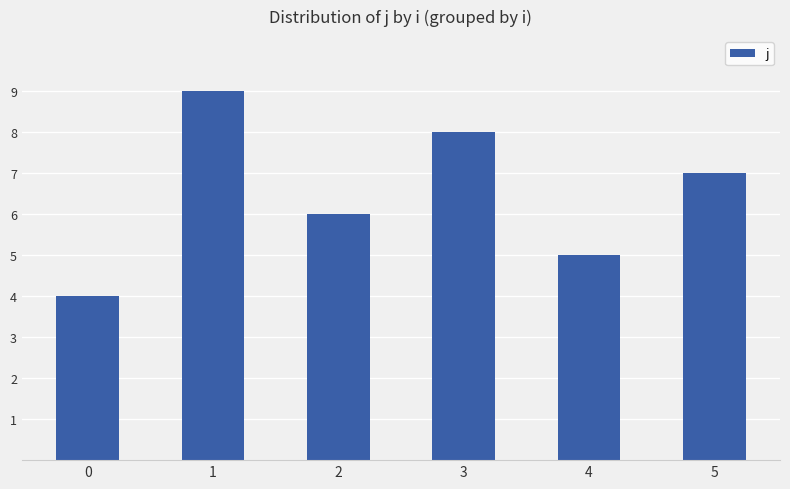

At which category does the chart reach its peak across all series?

1